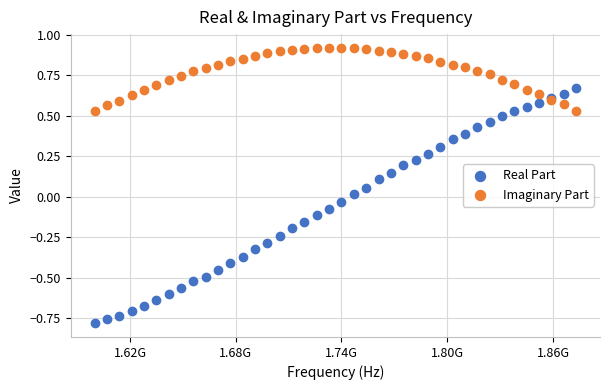

Which series contains the lowest Y value?

Real Part